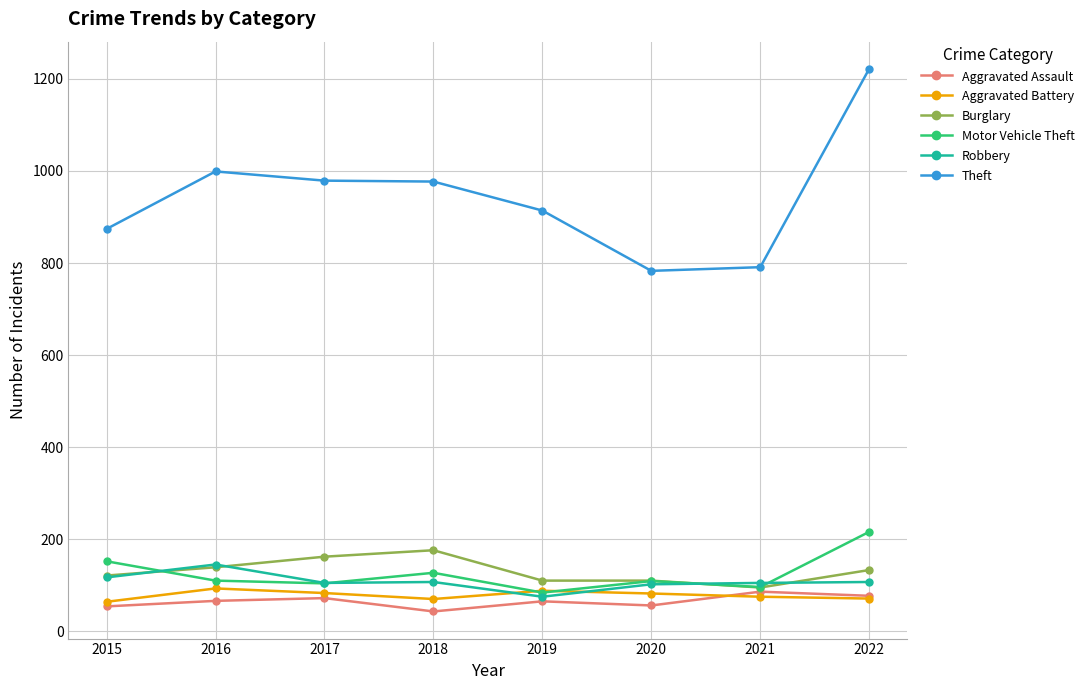

What is the average value of the Theft series?

942